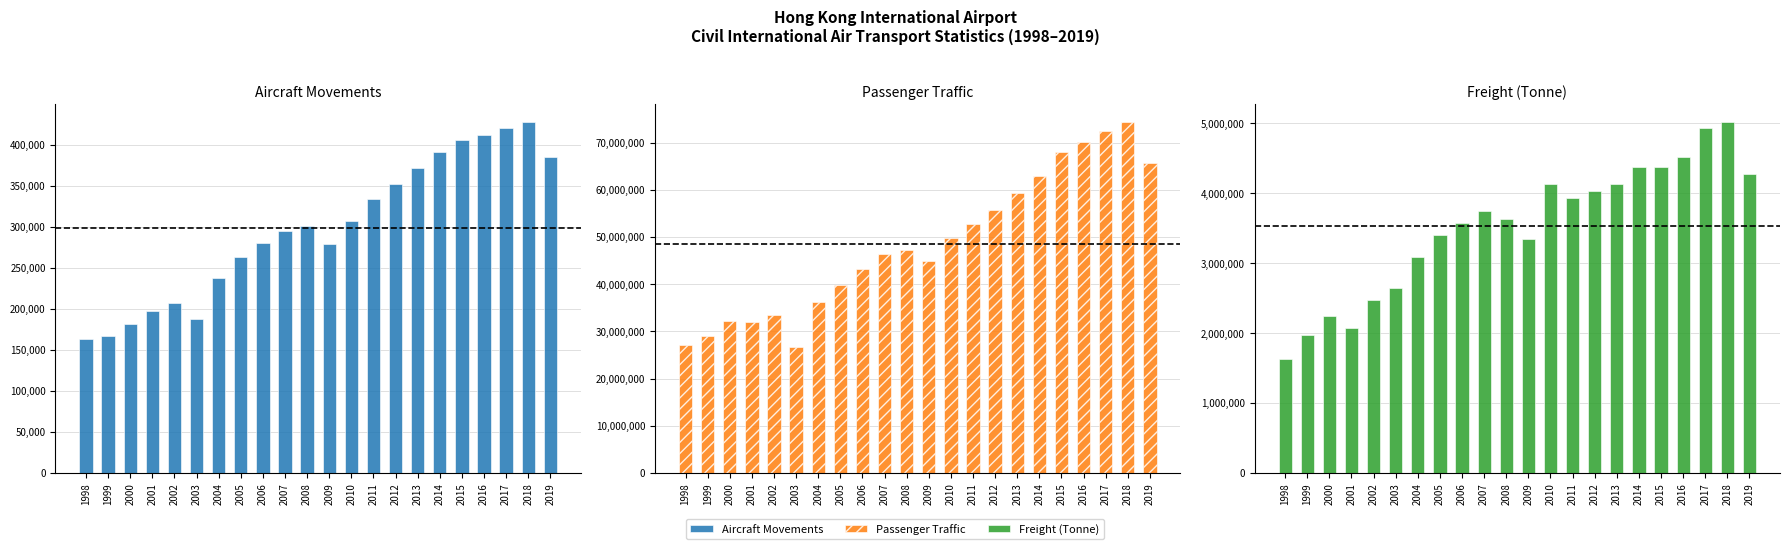

At how many categories does at least one series exceed 7365881?

22